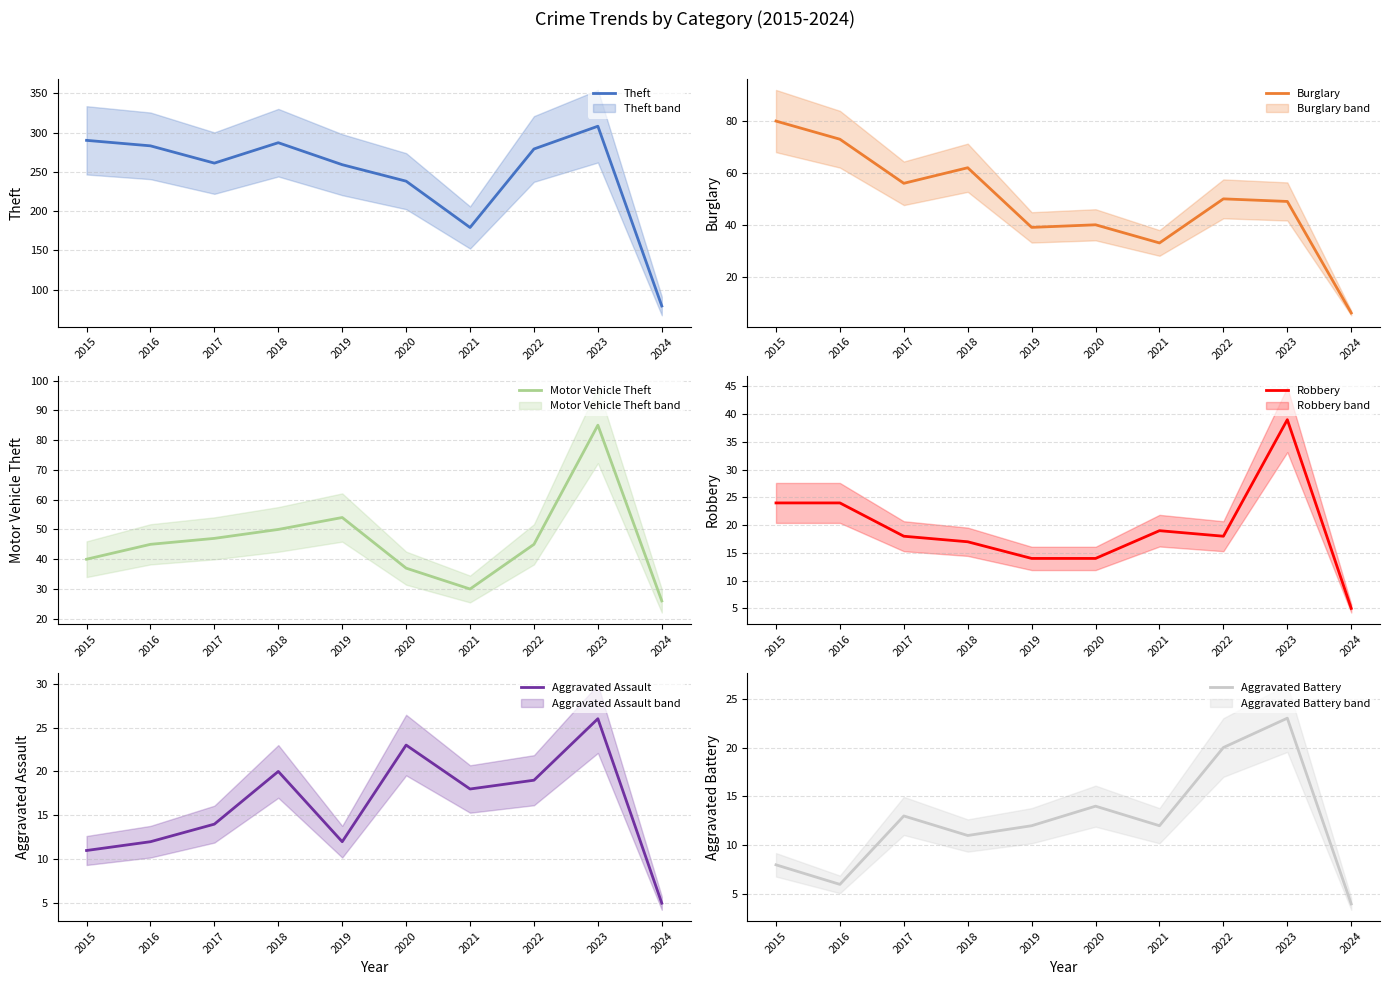

The value of Aggravated Assault at 2019 is 12. True or false?

True